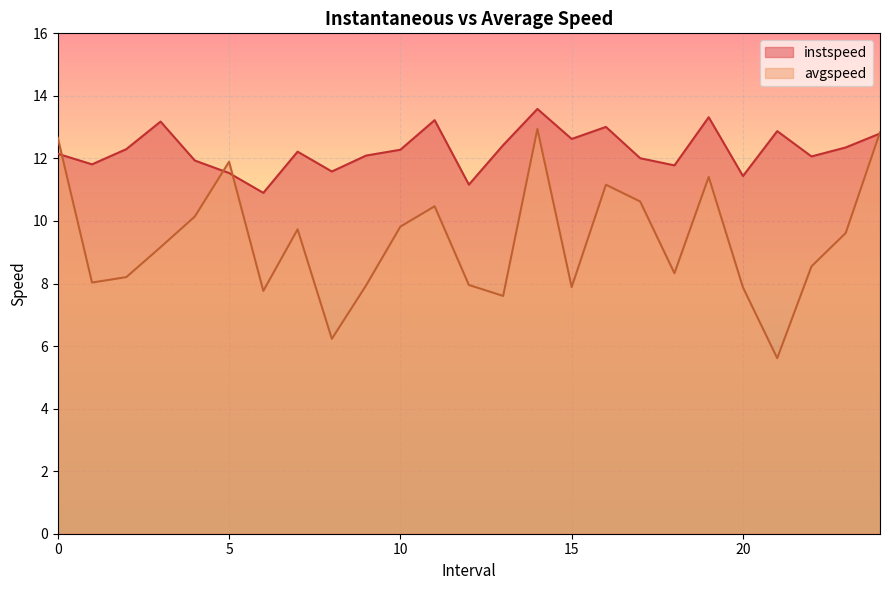

What are all the series names shown in the legend?

instspeed, avgspeed